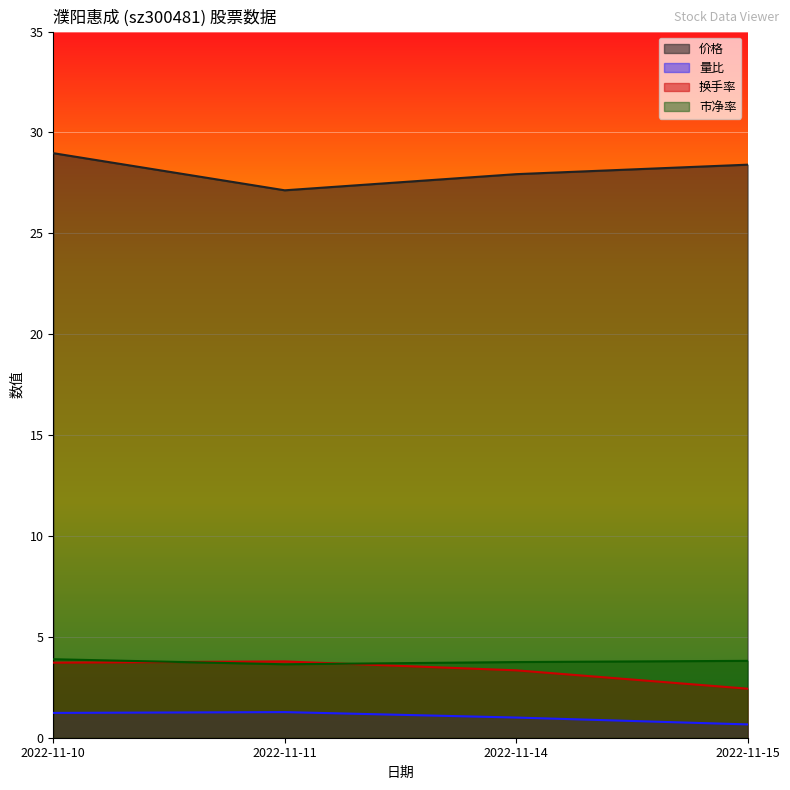

At which label is 市净率 closest to 3?

2022-11-11